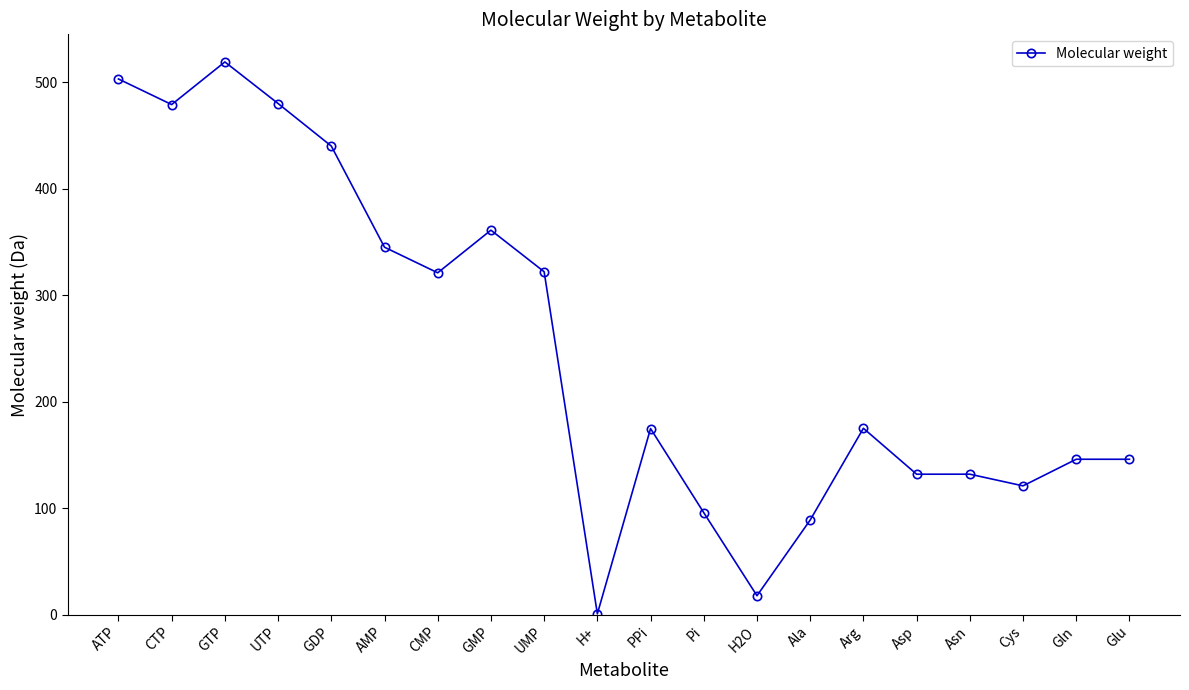

What position from the right is PPi?

10